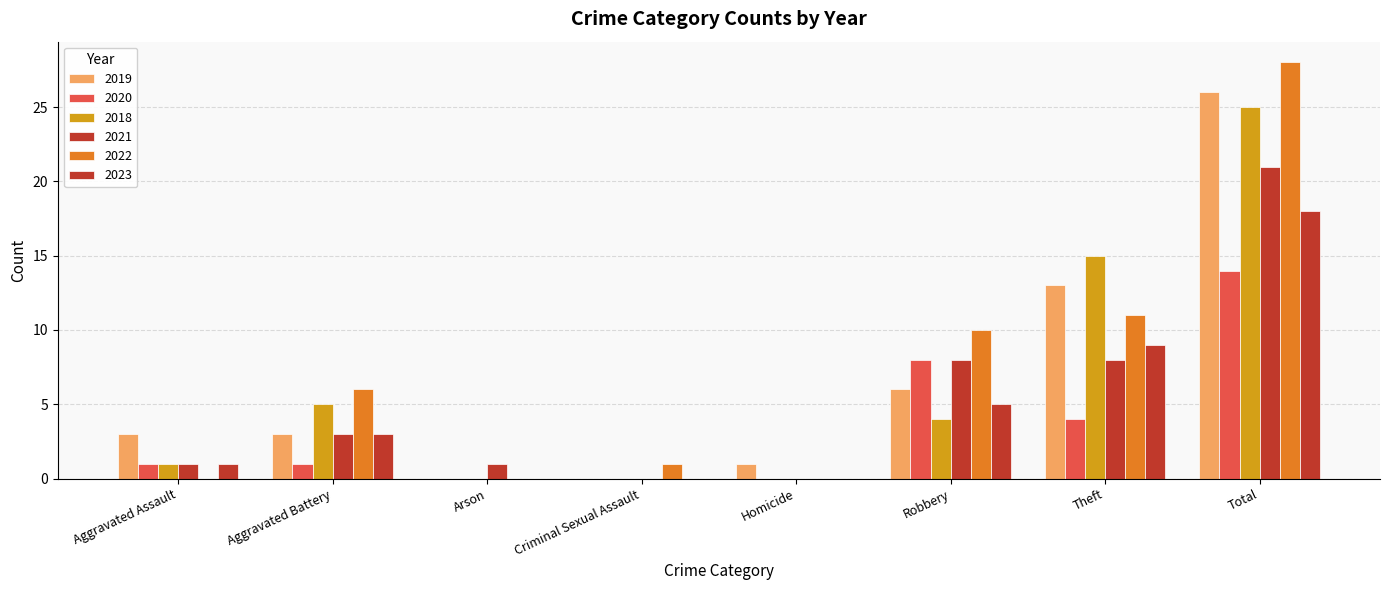

Does the chart contain stacked bars?

No